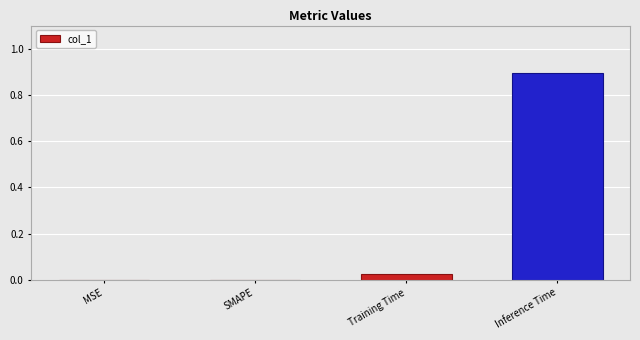

How many distinct data groups are displayed?

1